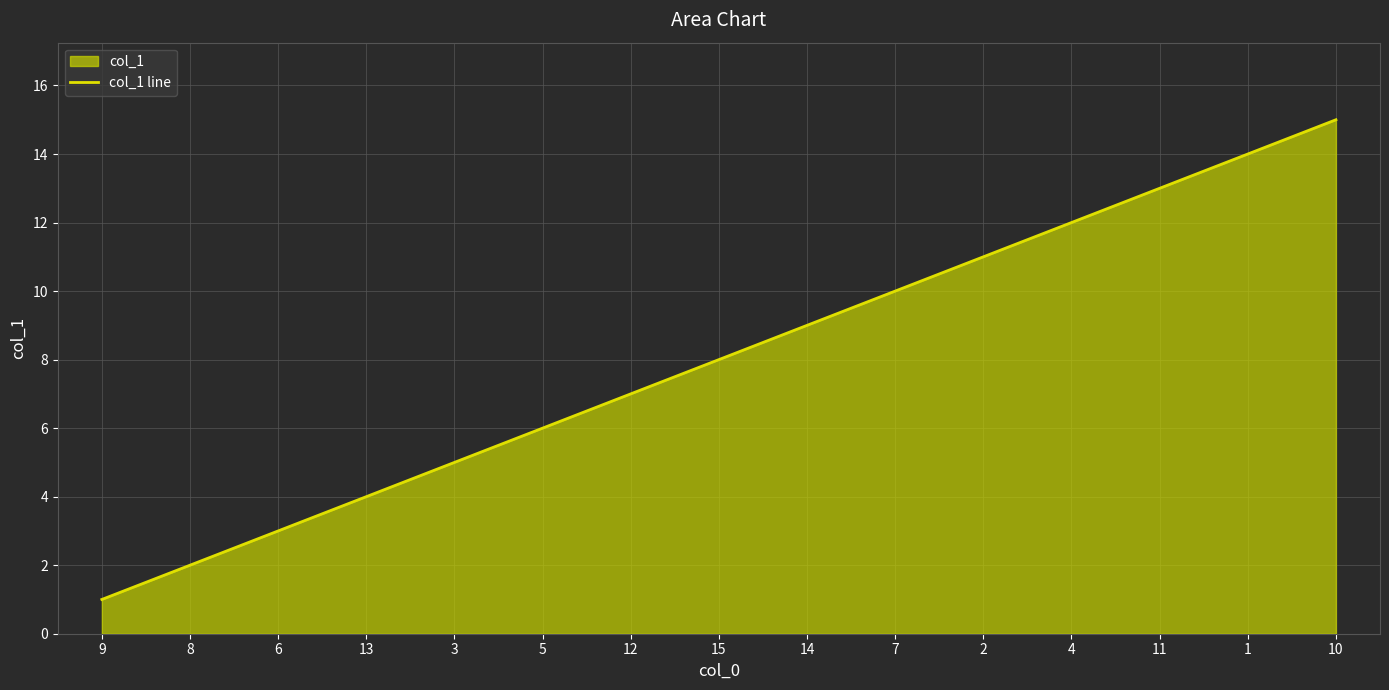

What is the value of the 2nd point from the left?

2